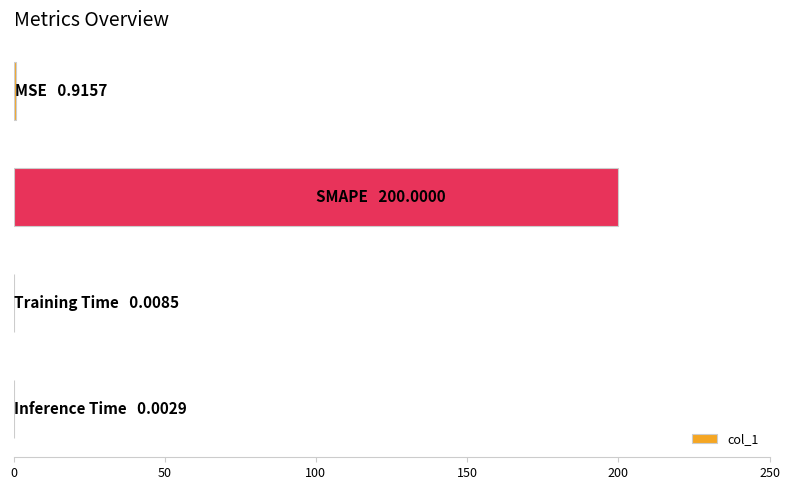

What is the sum of all values?

200.9